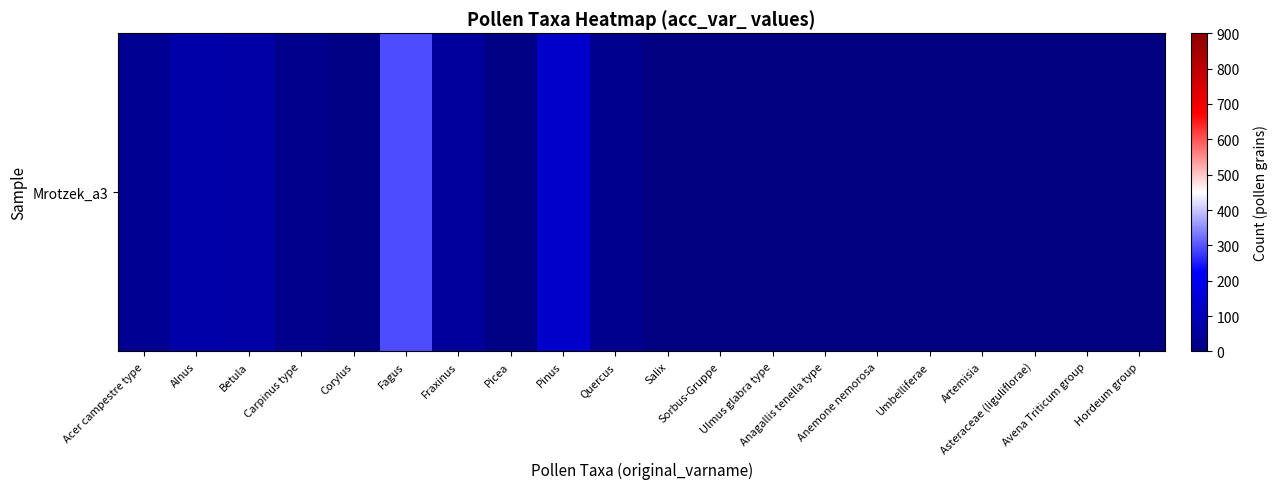

At which label is the value closest to 147?

Pinus